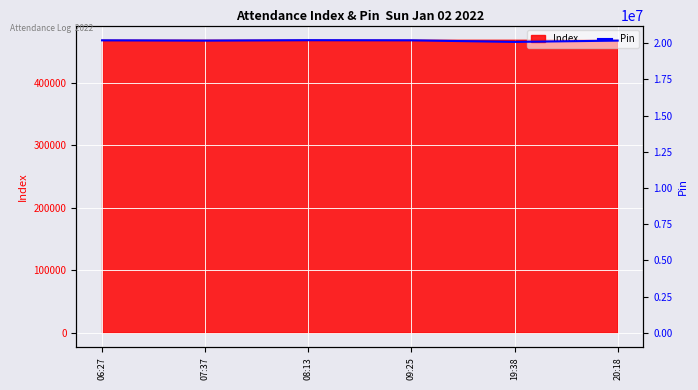

At which label is the value closest to 20150307?

07:37